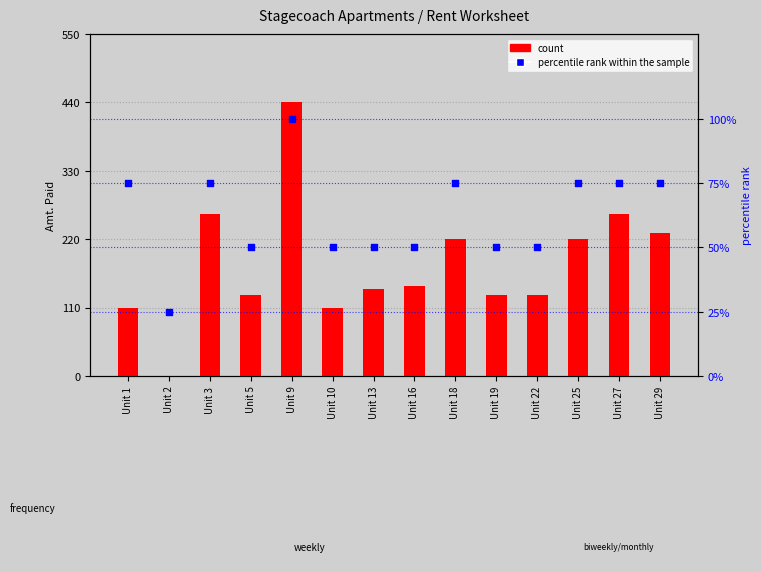

Which series reaches the maximum Y coordinate?

count